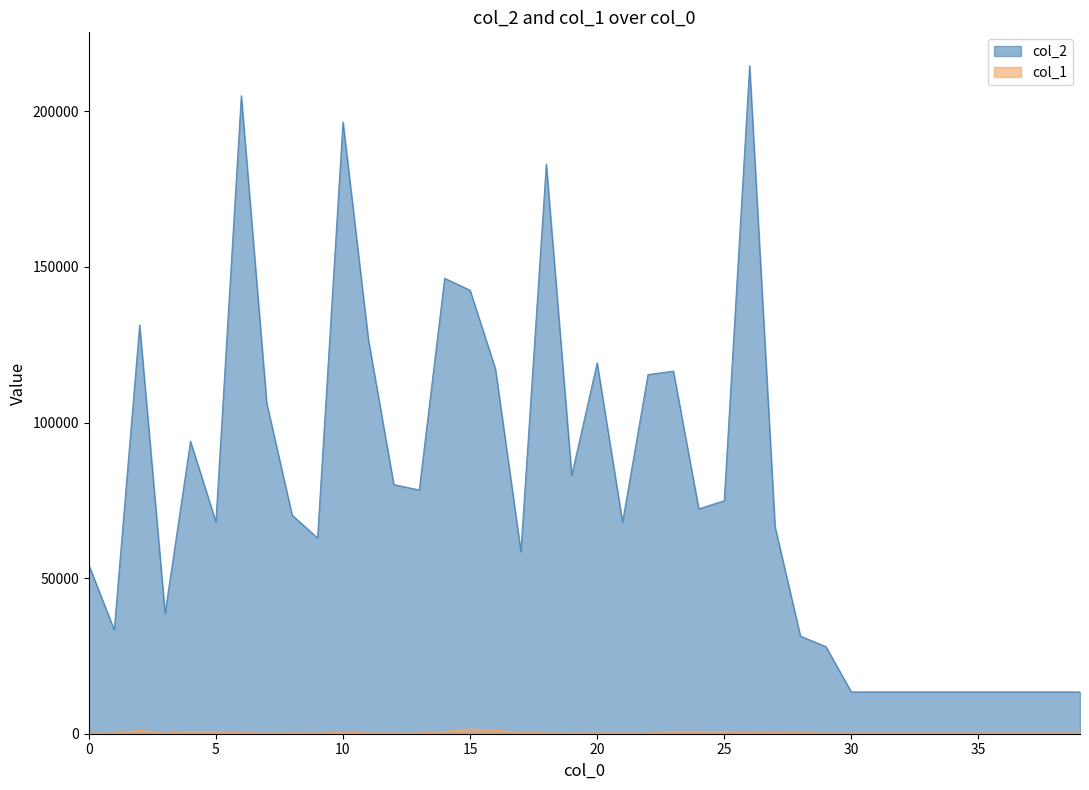

At how many categories does at least one series exceed 200125?

2